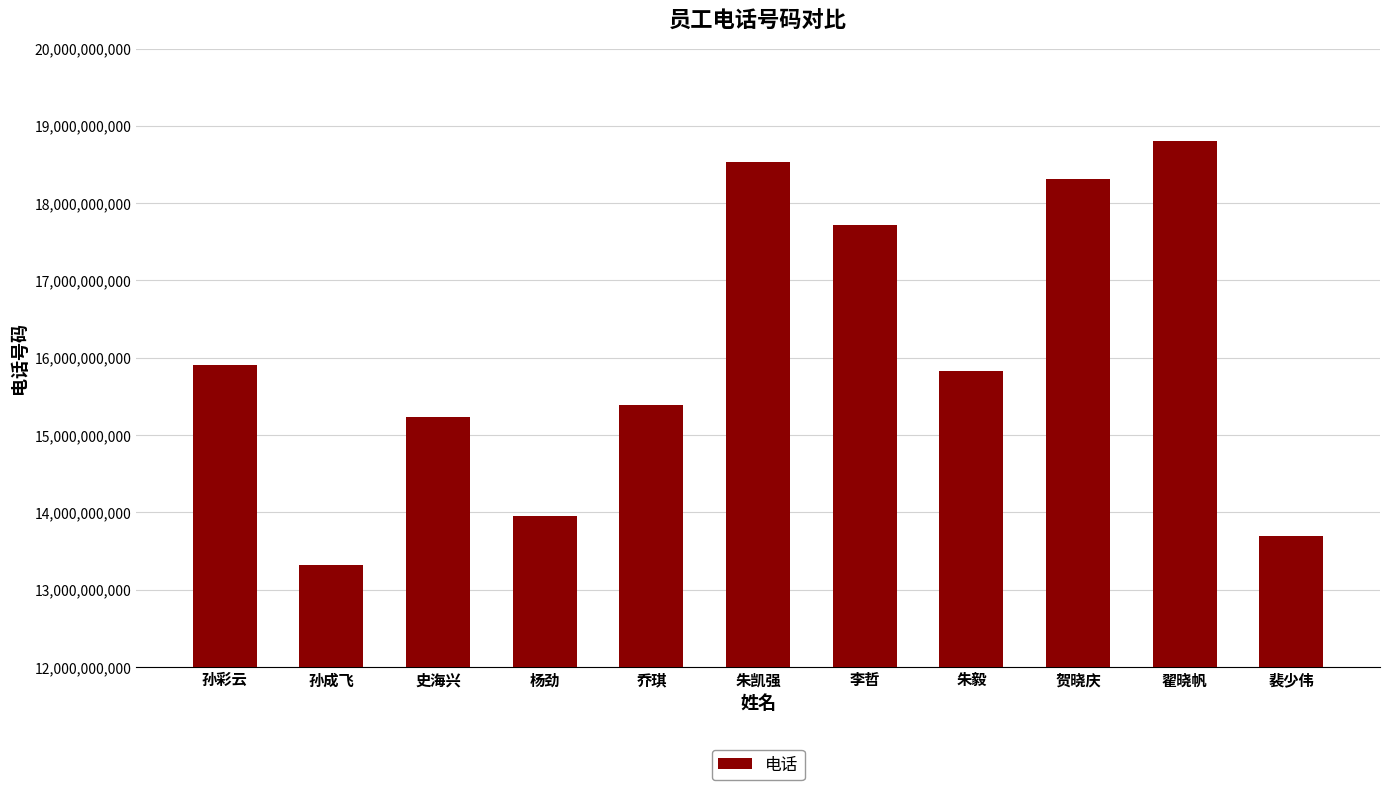

How many bars are there in total?

11